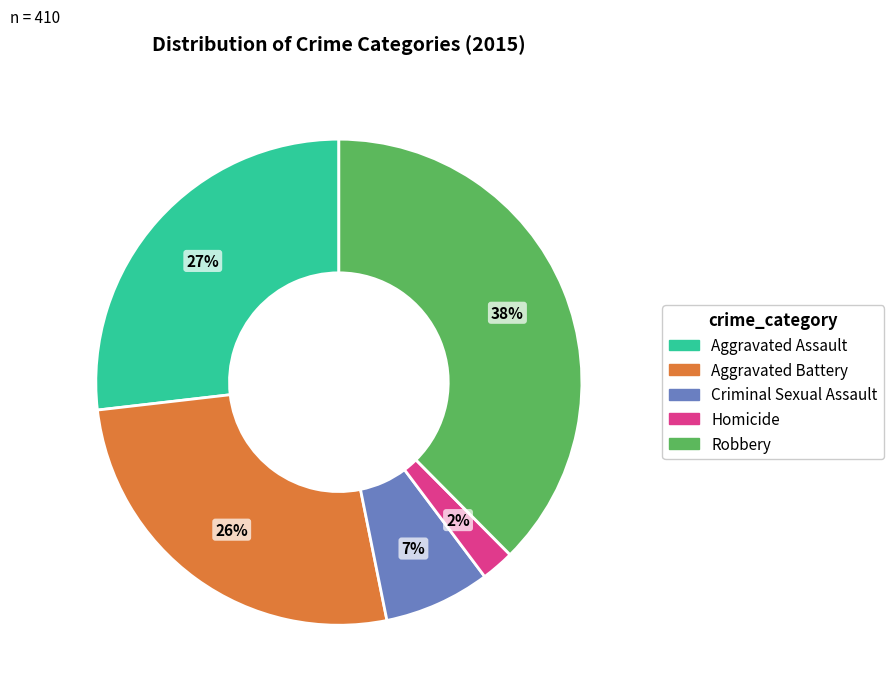

Is it true that Criminal Sexual Assault is 1% of the pie?

False